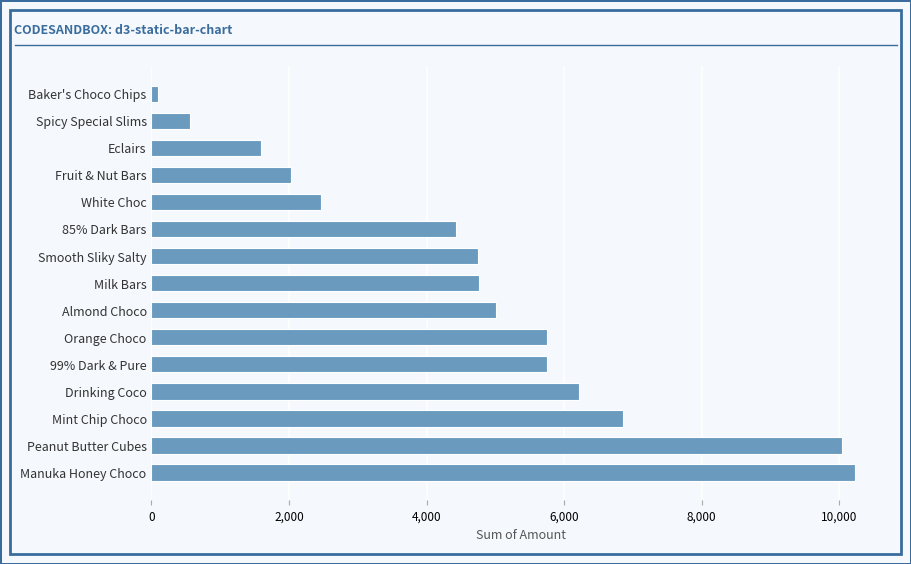

What is the change in value from Eclairs to White Choc?

+875